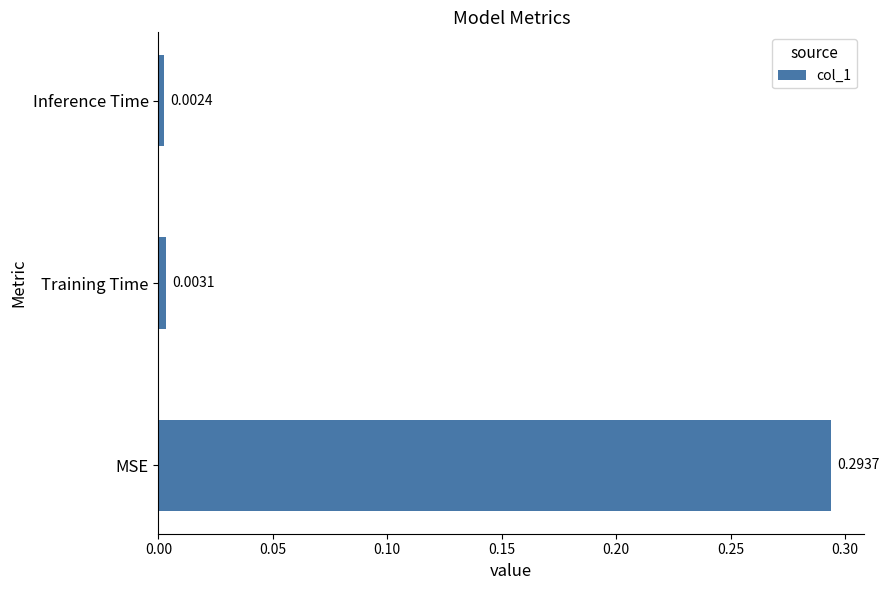

Are the bars horizontal?

Yes